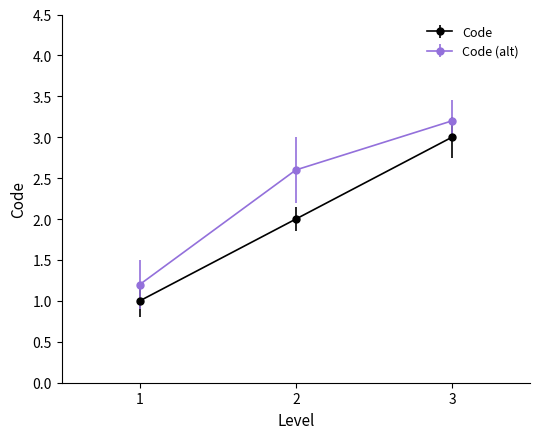

Count the number of data series in this chart.

2